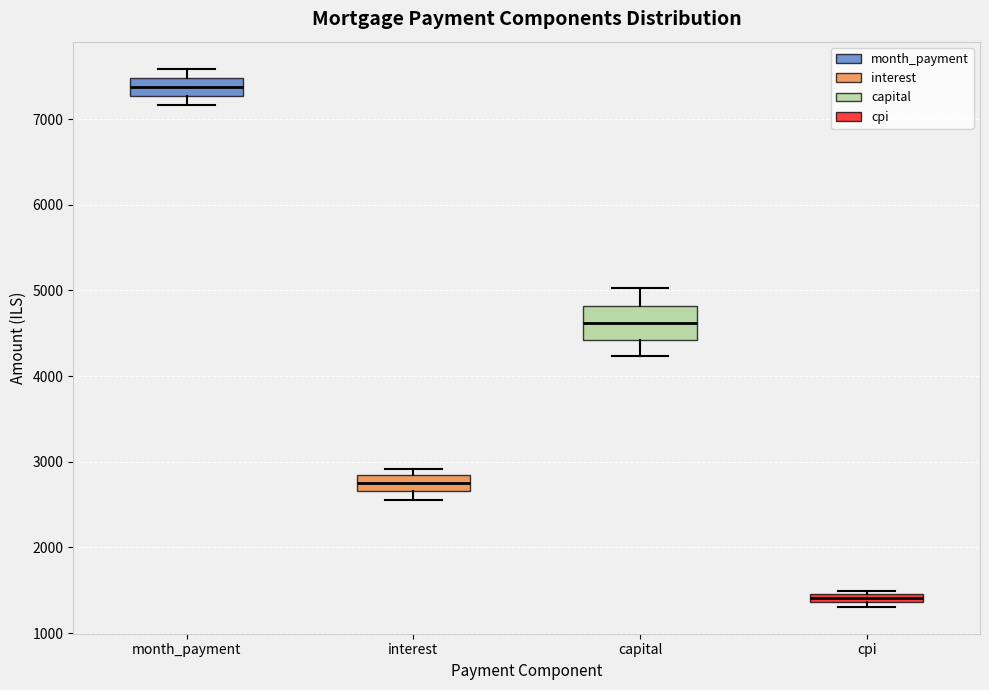

Where does the median line of the box for month_payment sit on the y-axis? The values are not printed on the chart, so give them approximately, as read against the axis.

7400